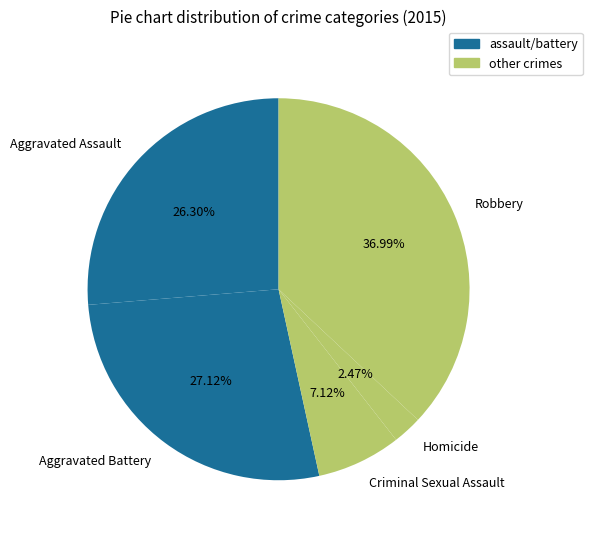

Rank the categories by value from lowest to highest.

Homicide, Criminal Sexual Assault, Aggravated Assault, Aggravated Battery, Robbery